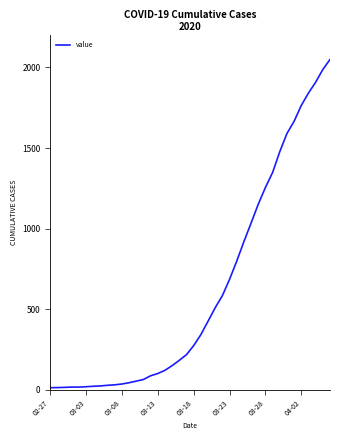

What is the greatest value displayed?

2049